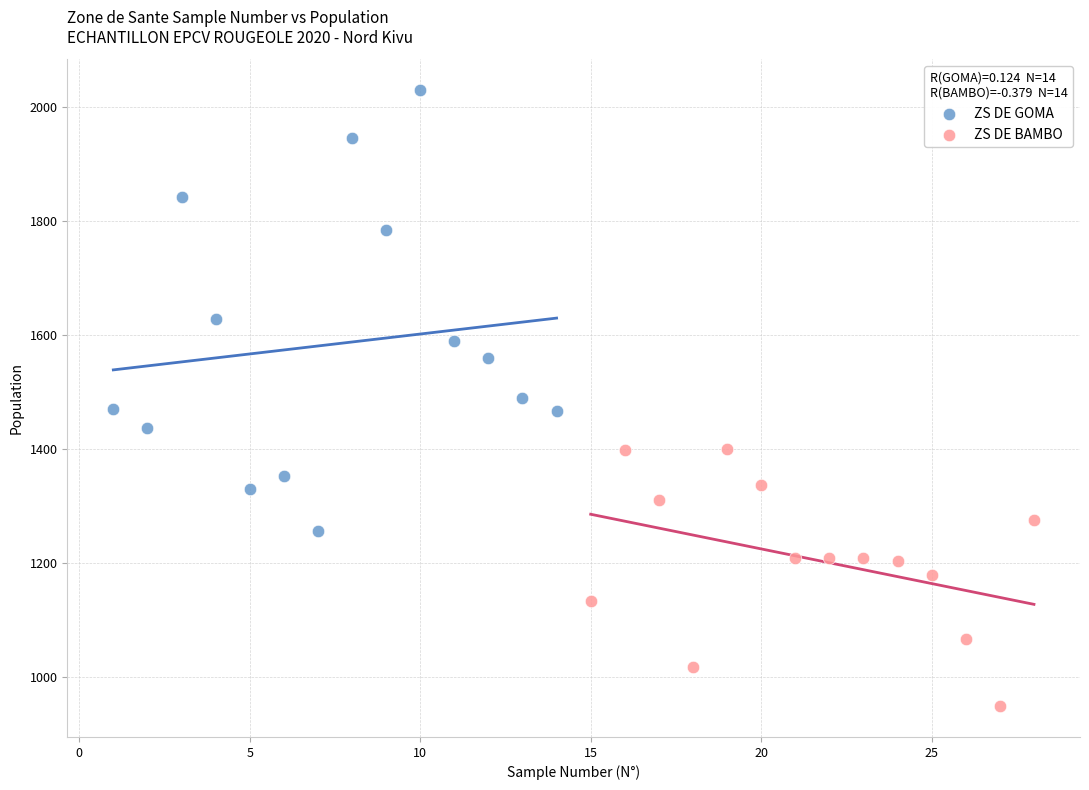

Which series contains the lowest Y value?

ZS DE BAMBO